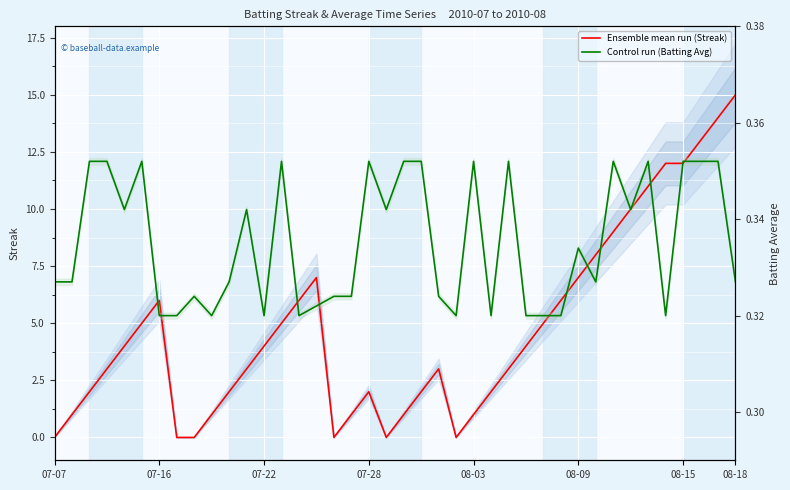

How many interior local valleys does the Ensemble mean run (Streak) series have?

3